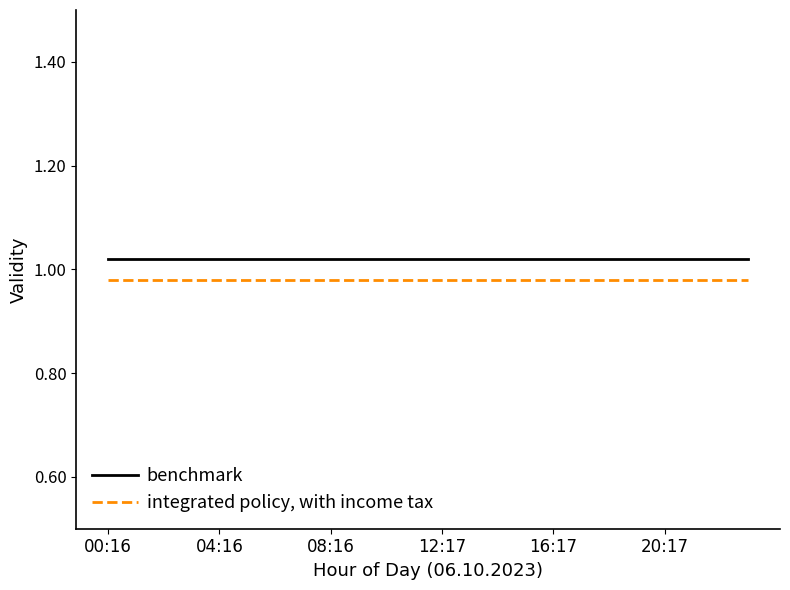

Rank the series by their maximum value, from highest to lowest.

benchmark, integrated policy, with income tax